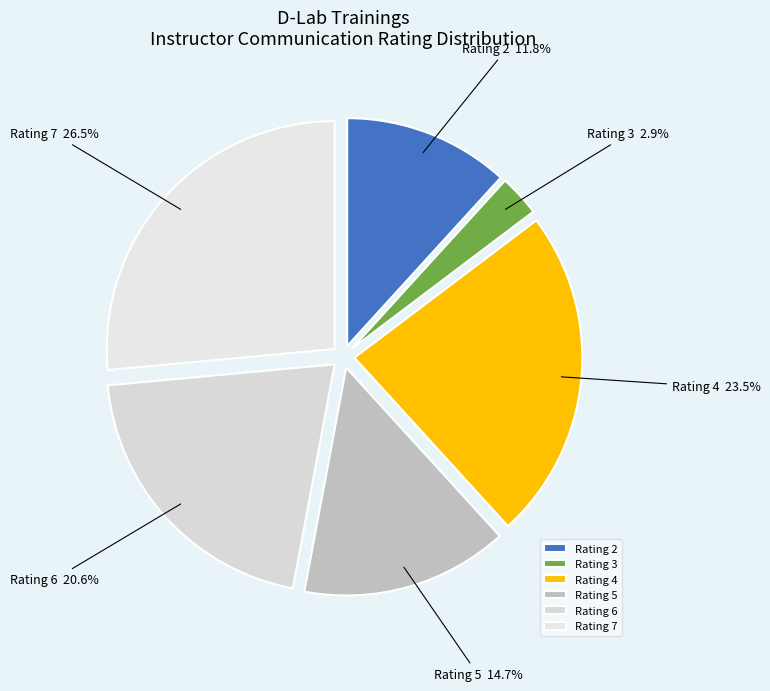

Is there a majority slice in this chart?

No